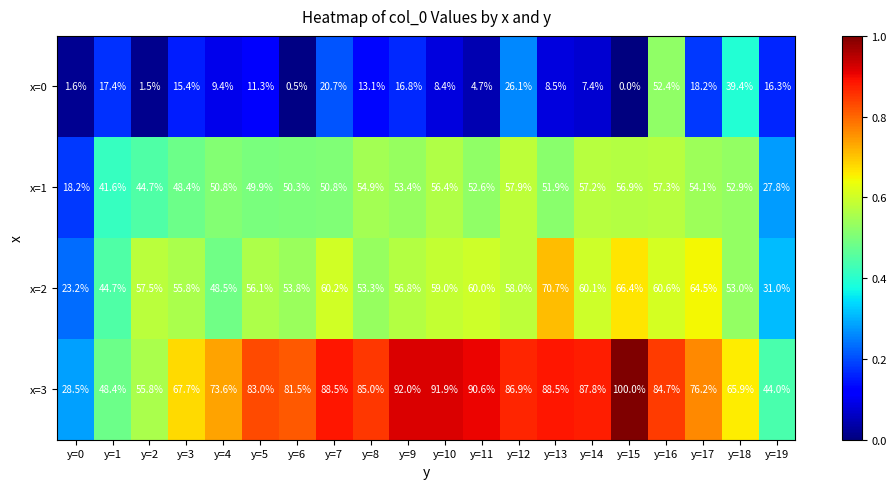

At which category is the sum across all series the highest?

y=16